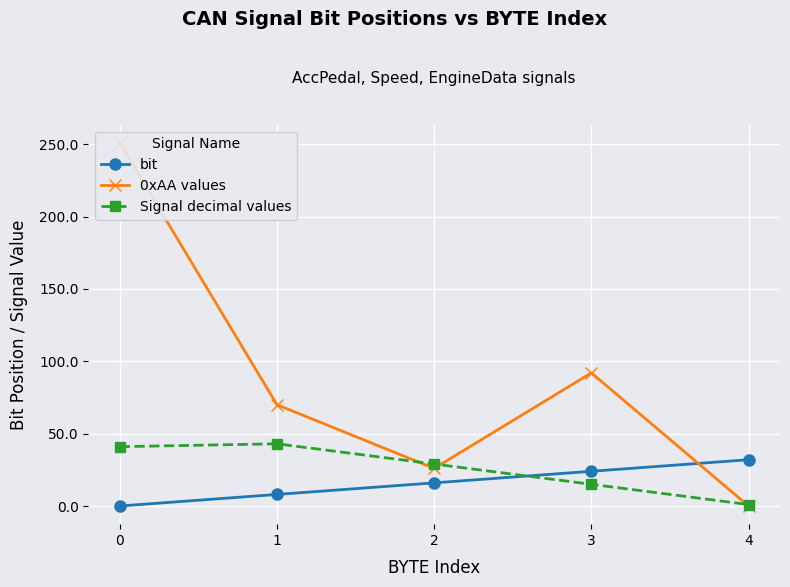

What is the difference between the Signal decimal values values at 1 and 4?

42